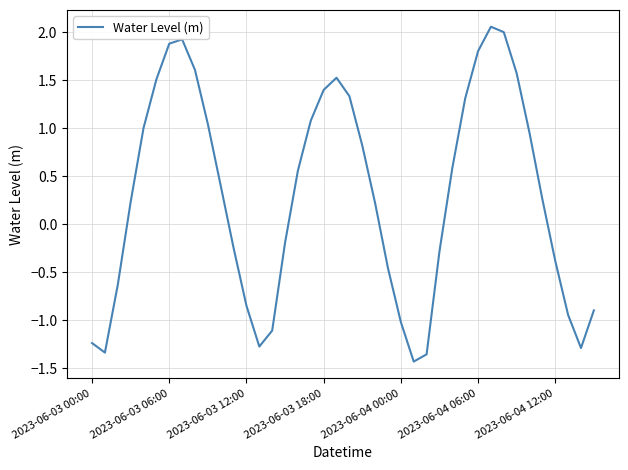

What is the difference between the maximum and minimum values?

3.5